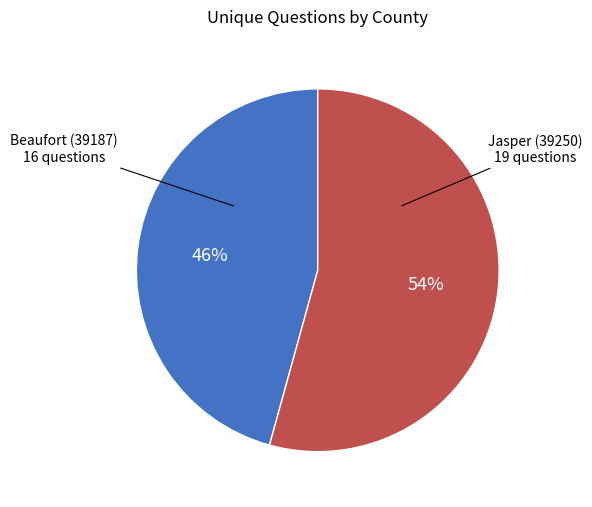

How many slices are in this pie chart?

2